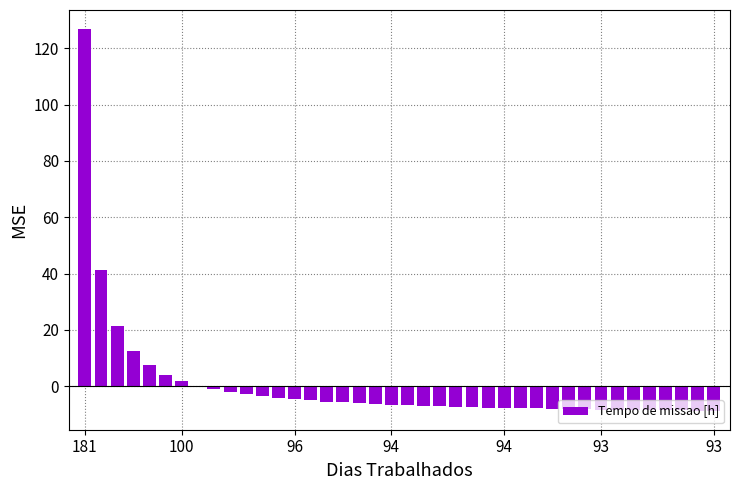

What is the maximum value shown in the chart?

126.9